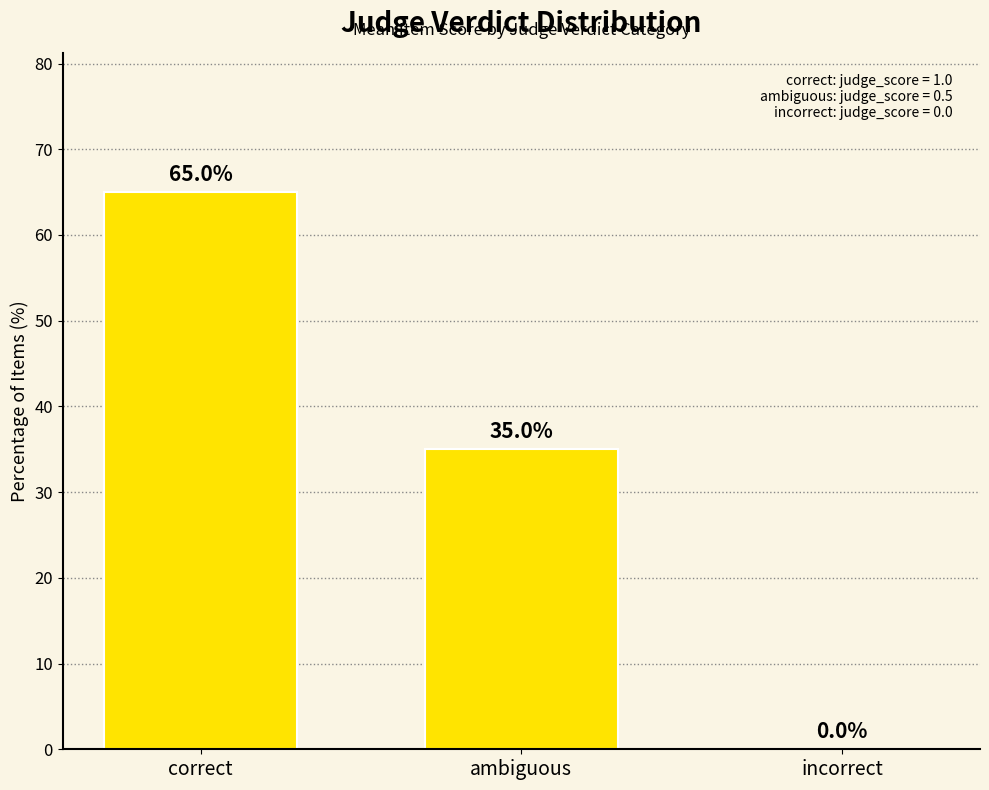

How many values are between 0 and 65?

3